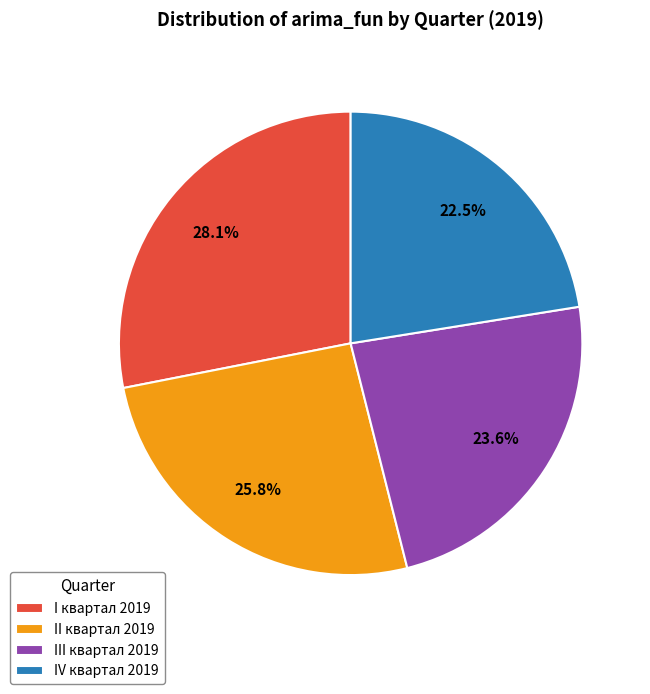

Combined, what portion of the pie is II квартал 2019 and I квартал 2019?

53.9%